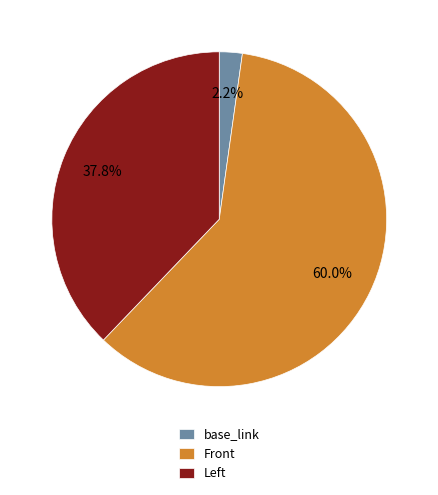

Which category has the biggest portion of the pie?

Front